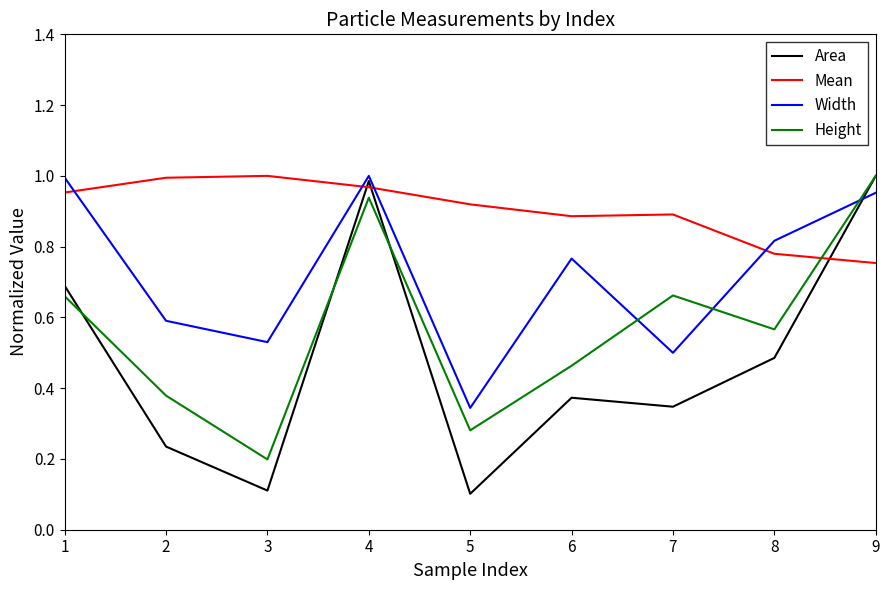

The Mean series shows 0.6 at 3. True or false?

False